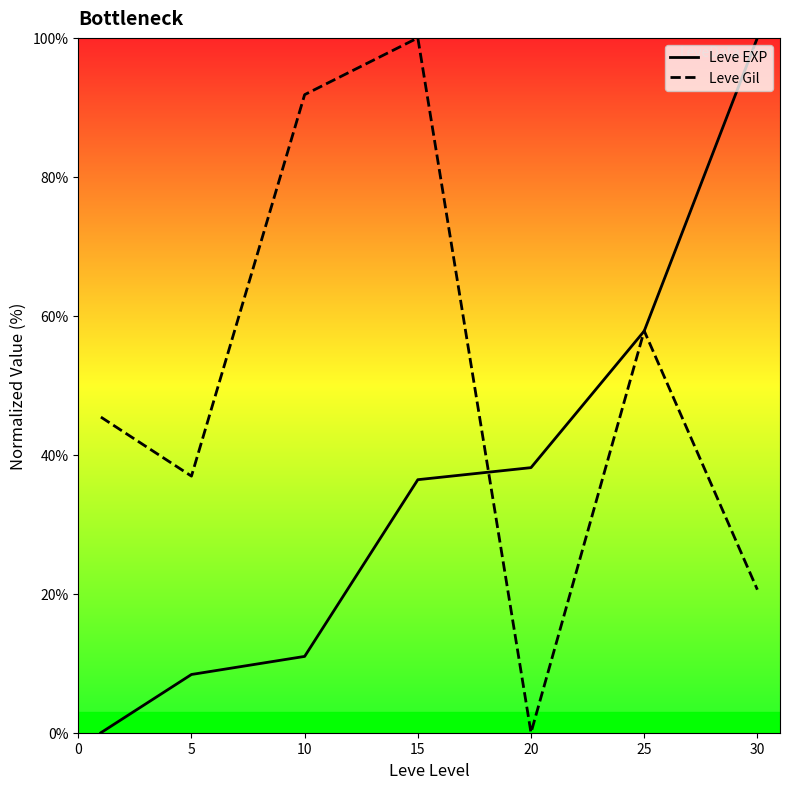

Rank the series by their average value, from lowest to highest.

Leve EXP, Leve Gil